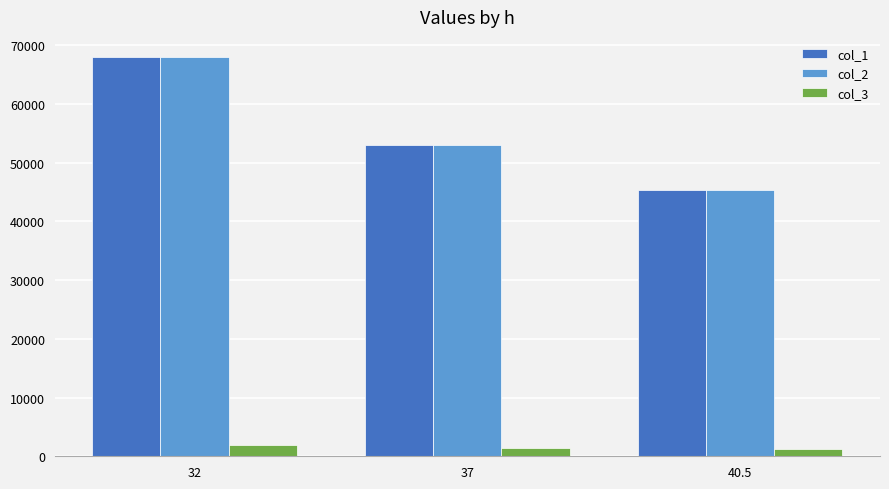

Does the chart contain stacked bars?

No